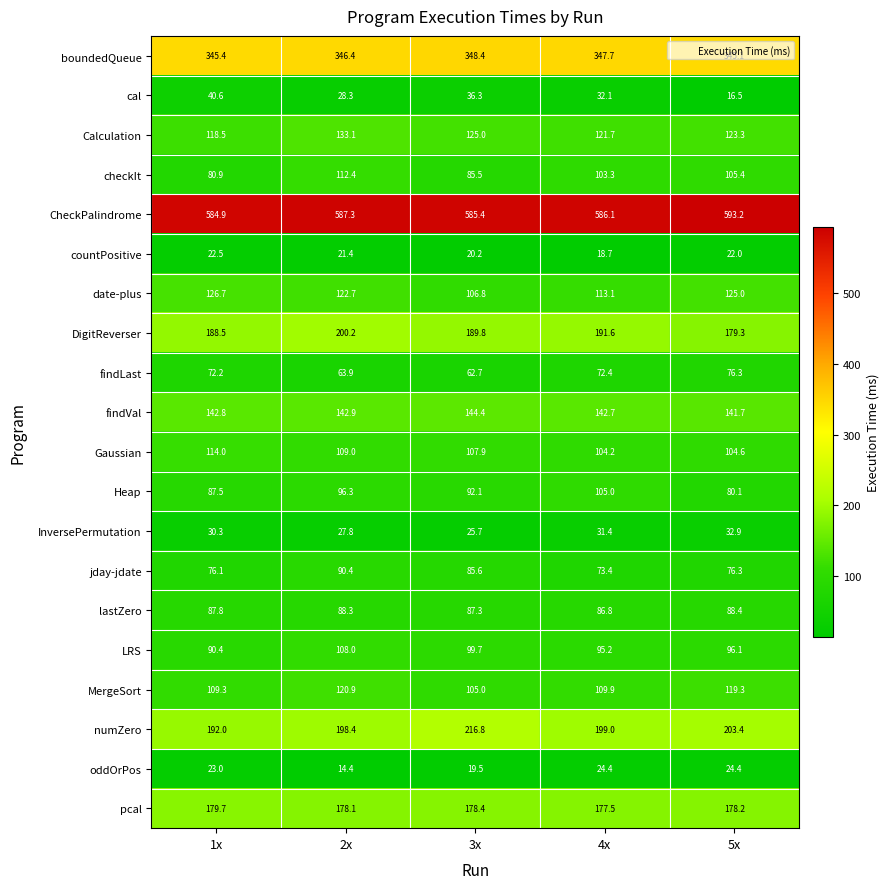

At which label does boundedQueue first exceed 346?

2x